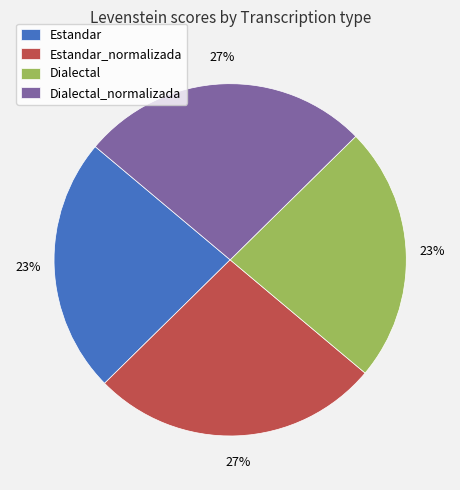

What is the ratio of the value at Dialectal to the value at Dialectal_normalizada?

0.9